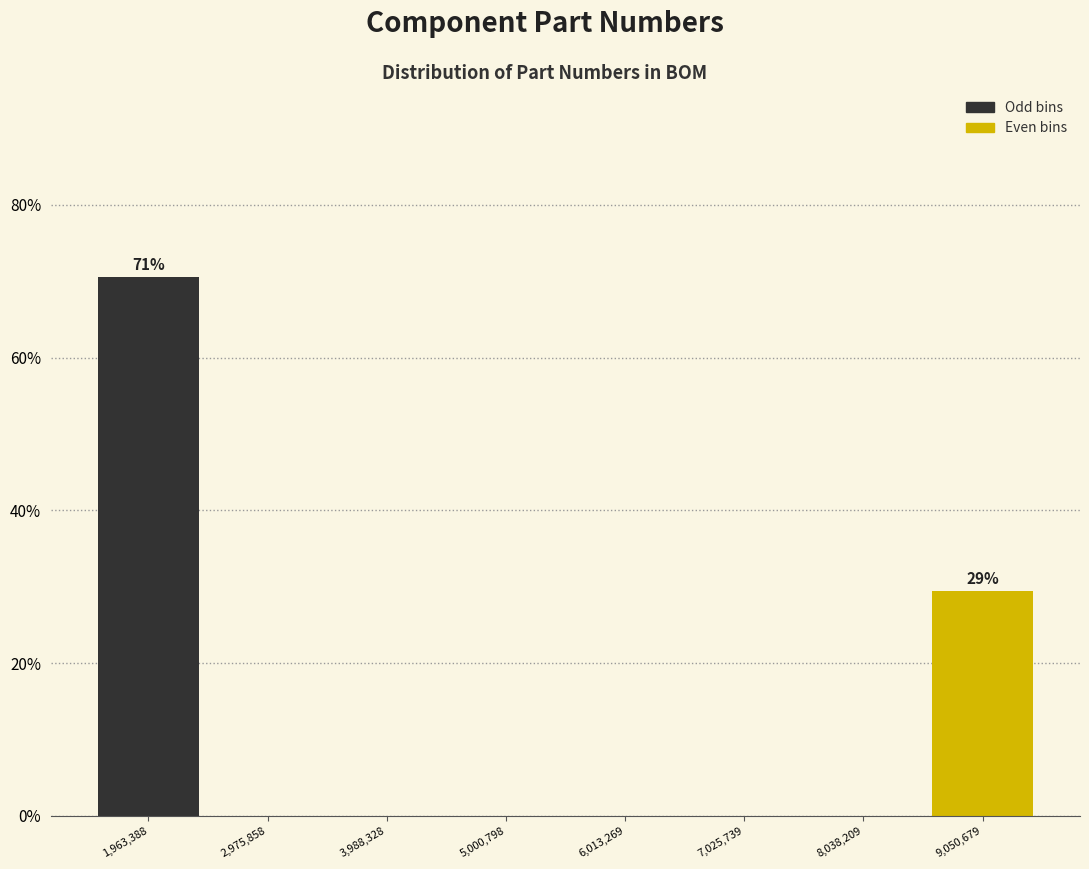

Which range on the x-axis has the tallest bar?

1400000 to 2400000